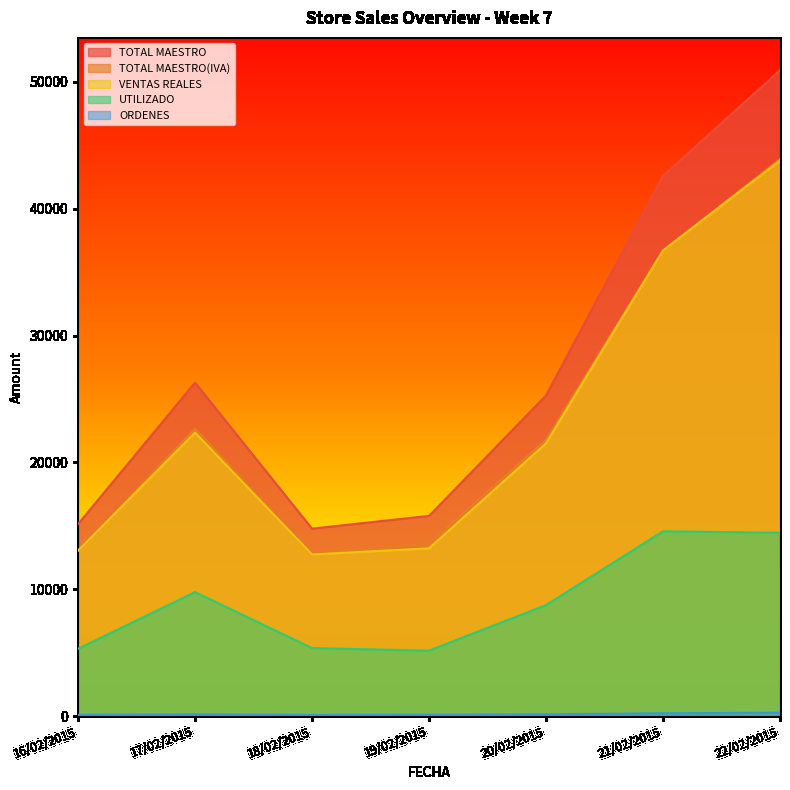

Count the number of categories in the chart.

7